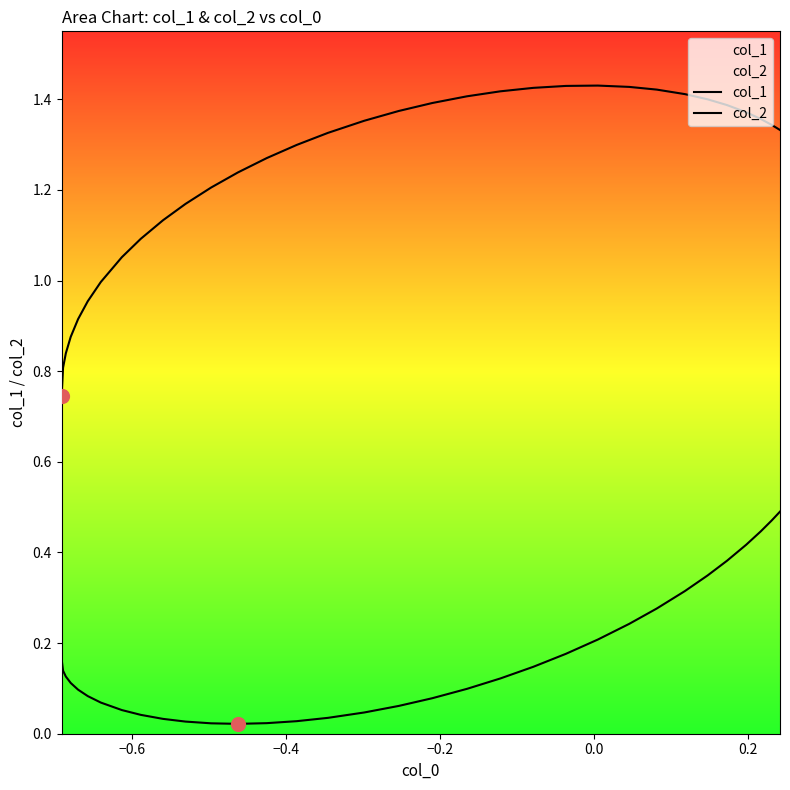

What are all the series names shown in the legend?

col_1, col_2